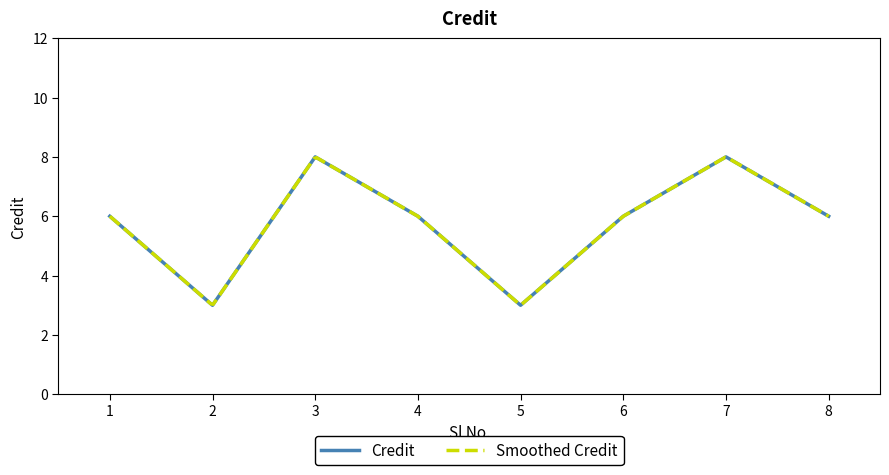

True or false: Credit has a value of 6 at 4.

True